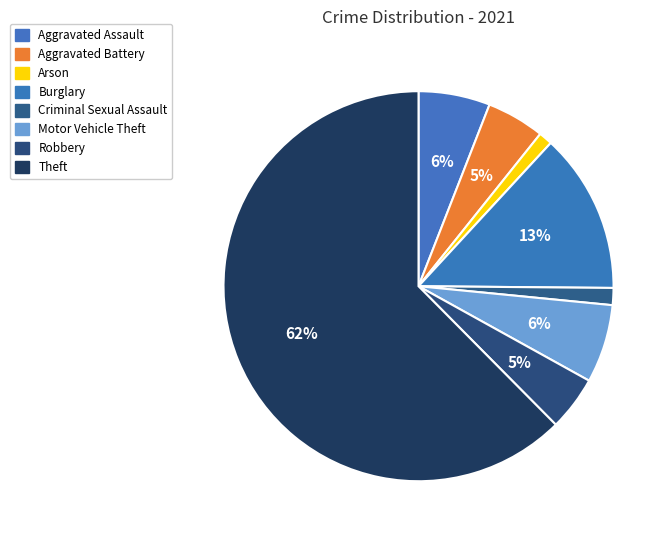

What percentage is NOT represented by Aggravated Battery?

95.2%